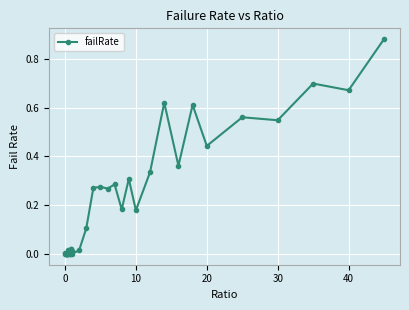

True or false: the data has more than 1 interior local peaks.

True